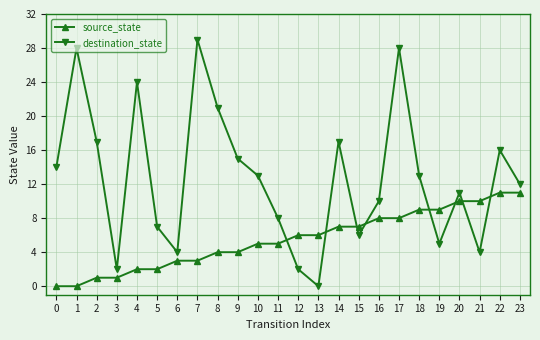

At which category is the sum across all series the highest?

17